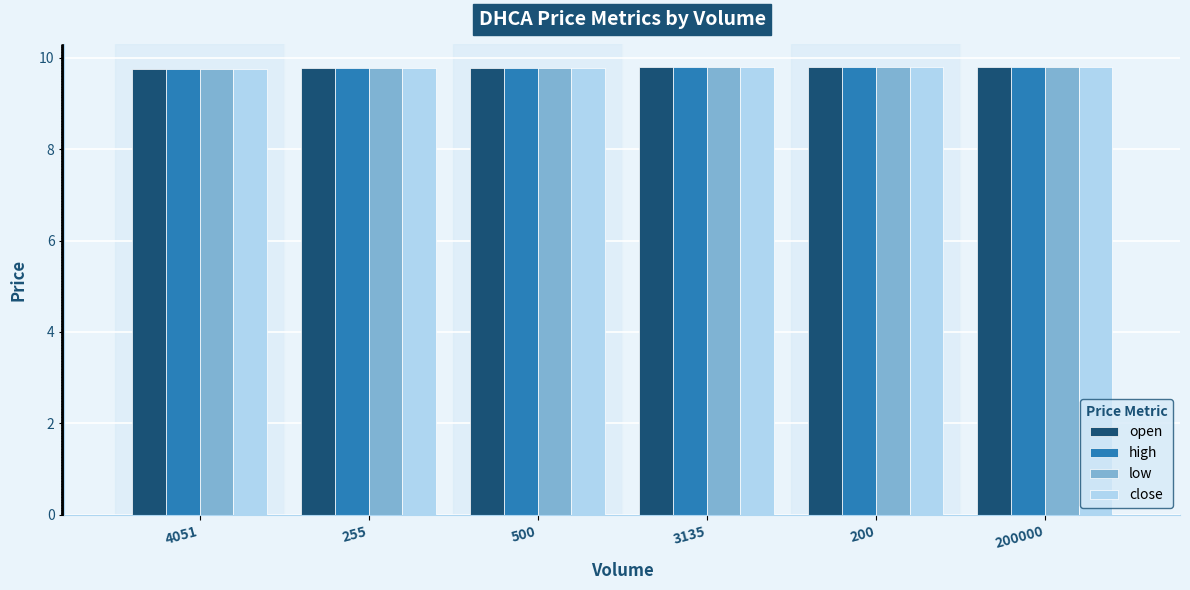

What is the label of the 3rd bar from the right?

3135